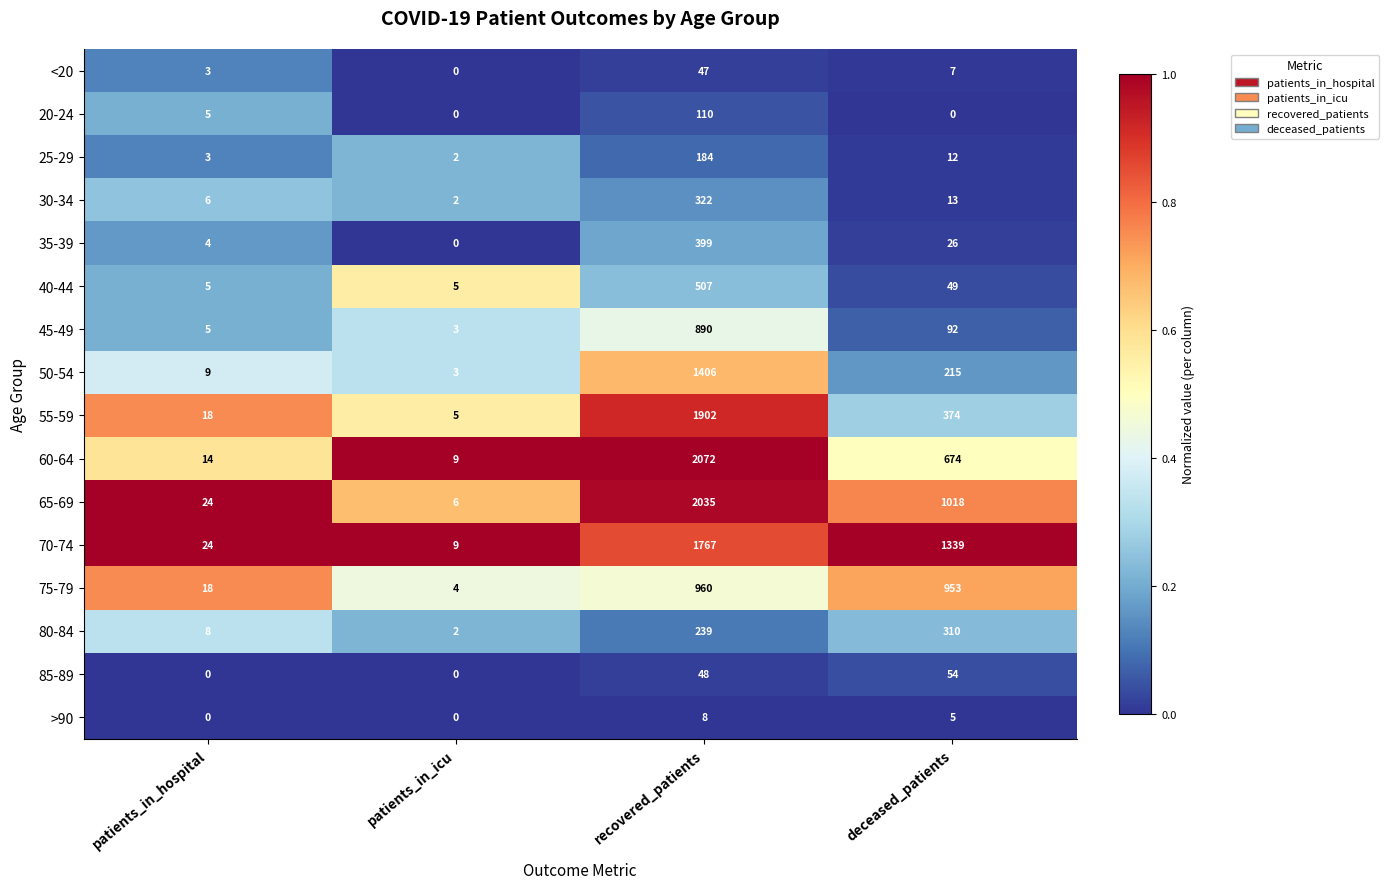

What is the difference between the highest and lowest values at deceased_patients?

1339